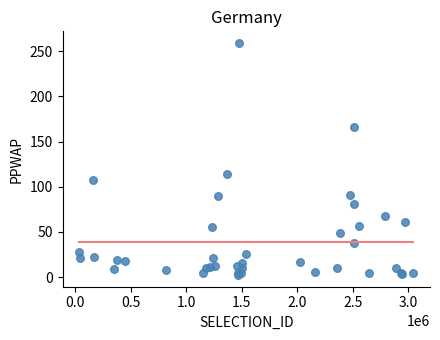

What Y value in the scatter plot is closest to 130?

114.0